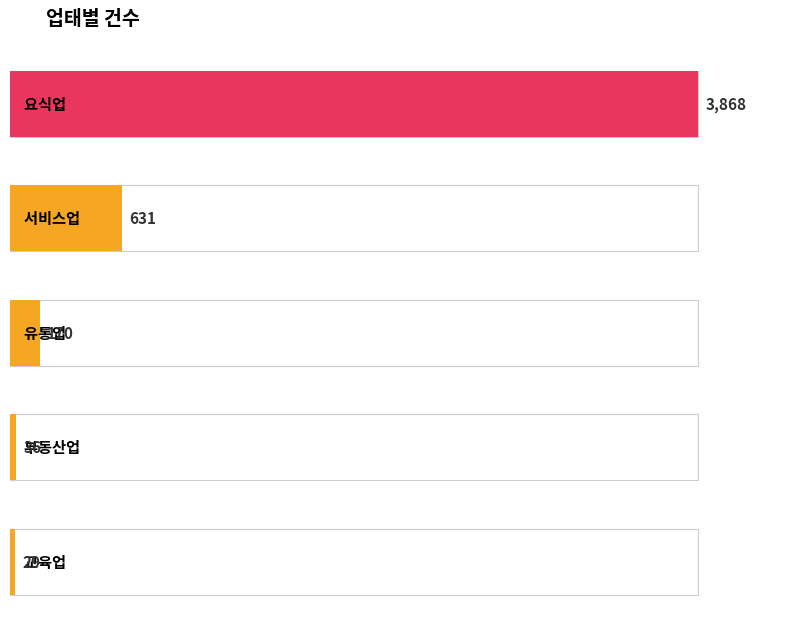

The value at 유통업 is 170. True or false?

True